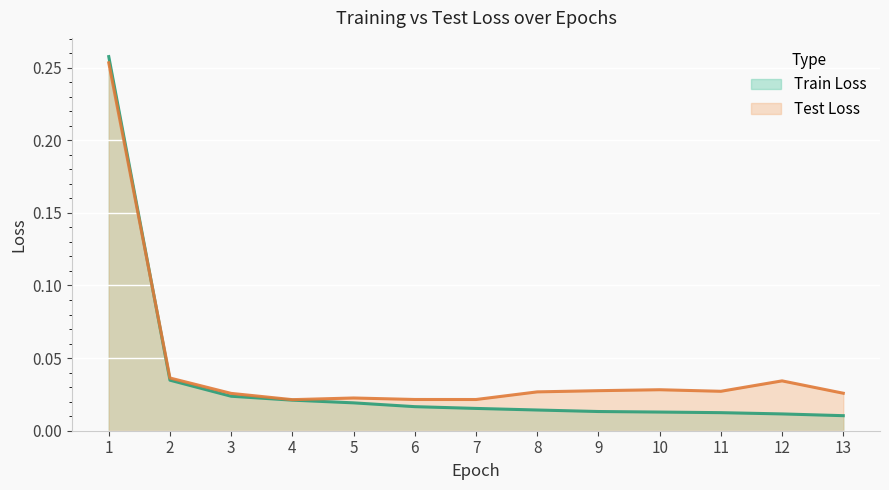

Where is the first local minimum for Test Loss?

4